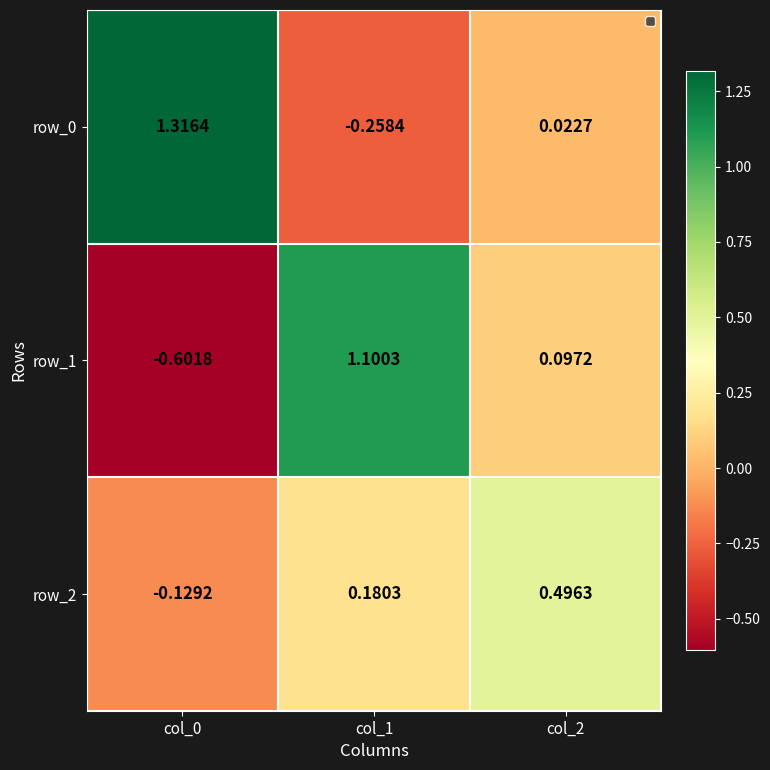

Is the value of row_2 at col_0 greater than the value of row_0 at col_0?

No